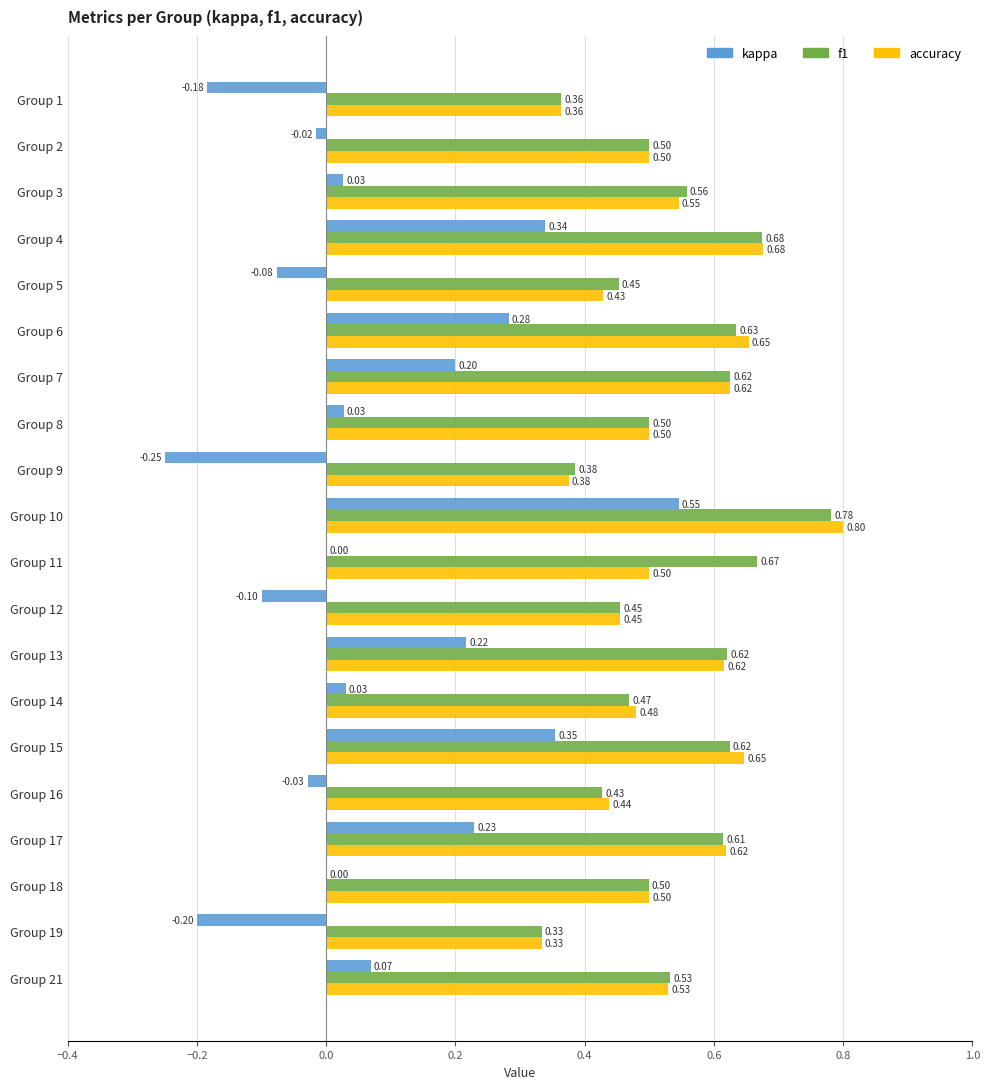

What is the total value across all series at Group 10?

2.1